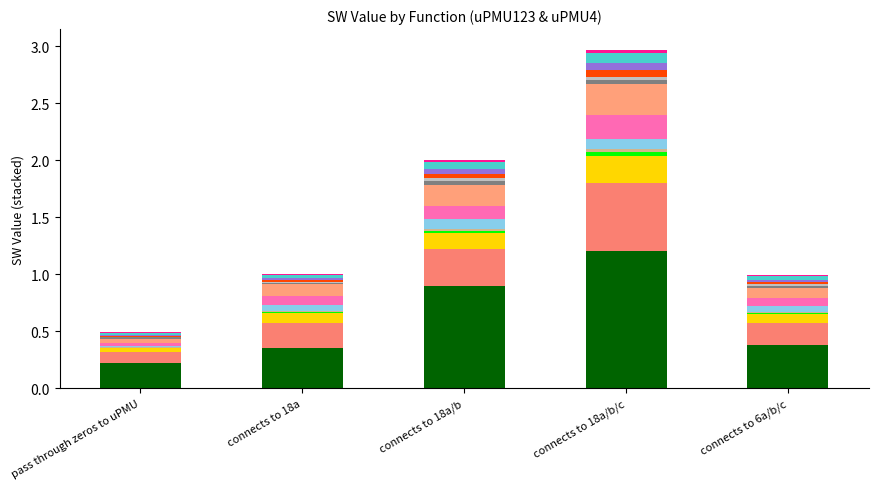

Count the number of categories in the chart.

5